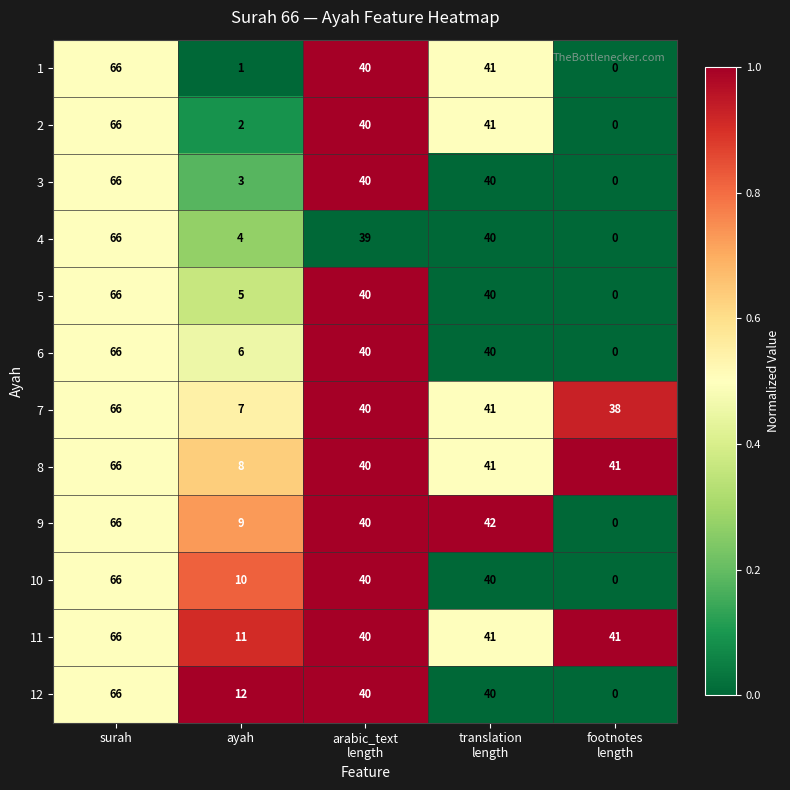

What is the spread (max minus min) of values at footnotes
length?

41